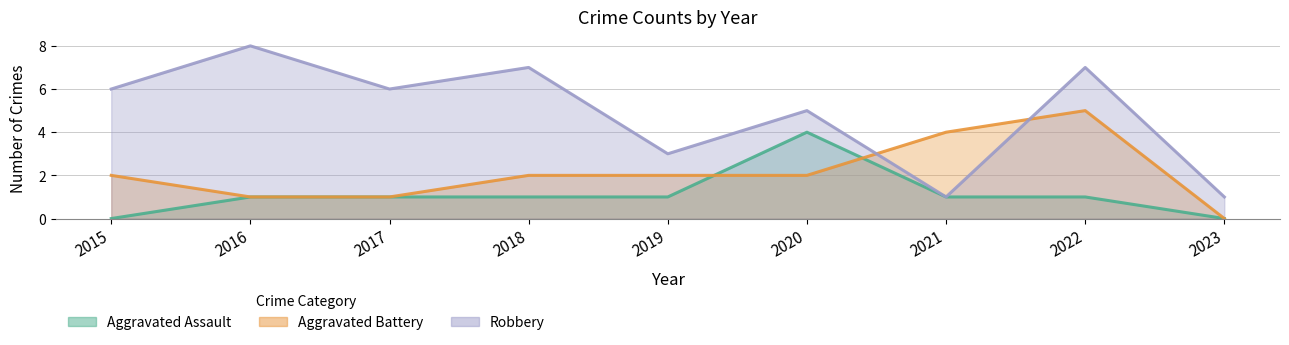

Which label corresponds to the smallest value in the chart?

2015